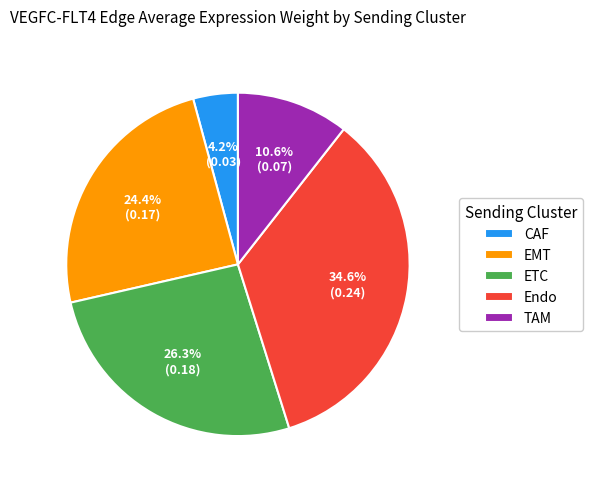

The CAF slice represents 4% of the pie. True or false?

True